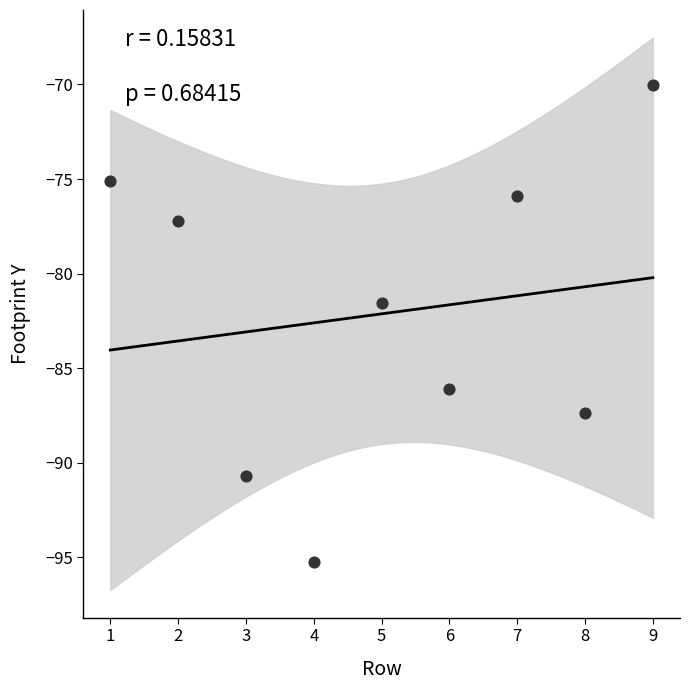

What Y value in the scatter plot is closest to -82?

-81.5